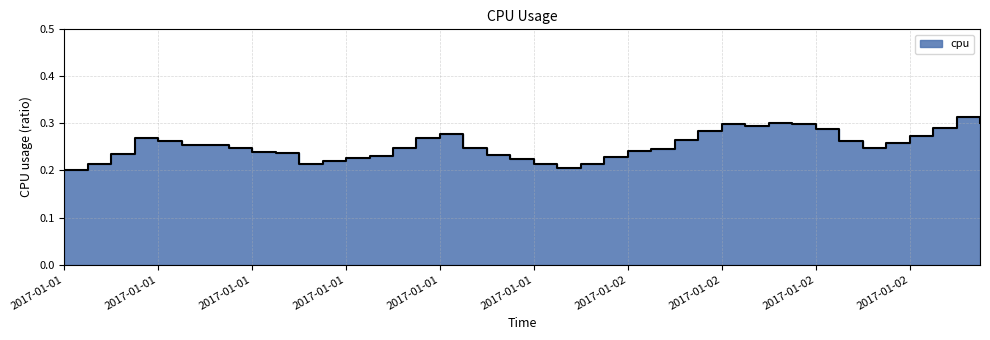

At which label is the value closest to 0?

2017-01-01